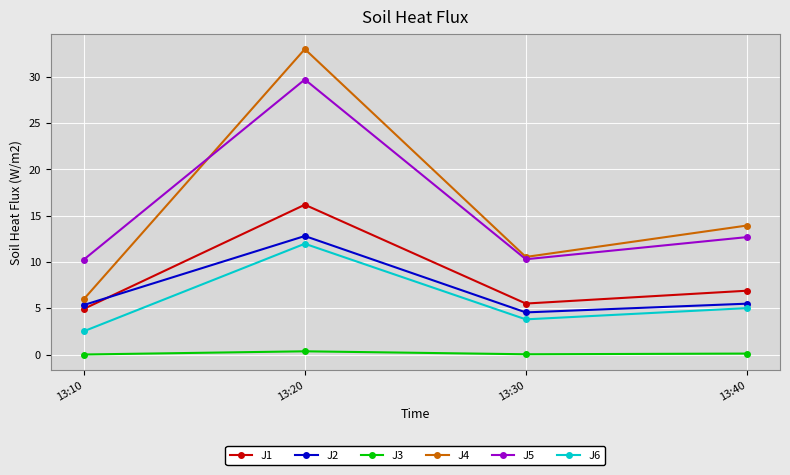

What is the difference between the maximum and minimum values in the J2 series?

8.3